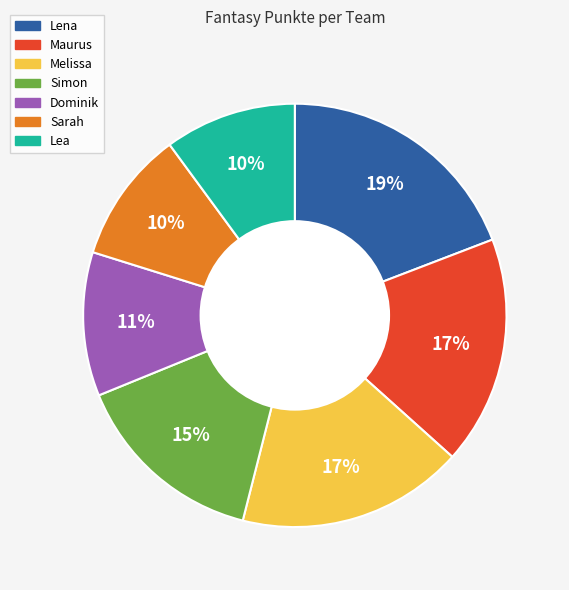

Is there any slice that represents more than half of the pie?

No